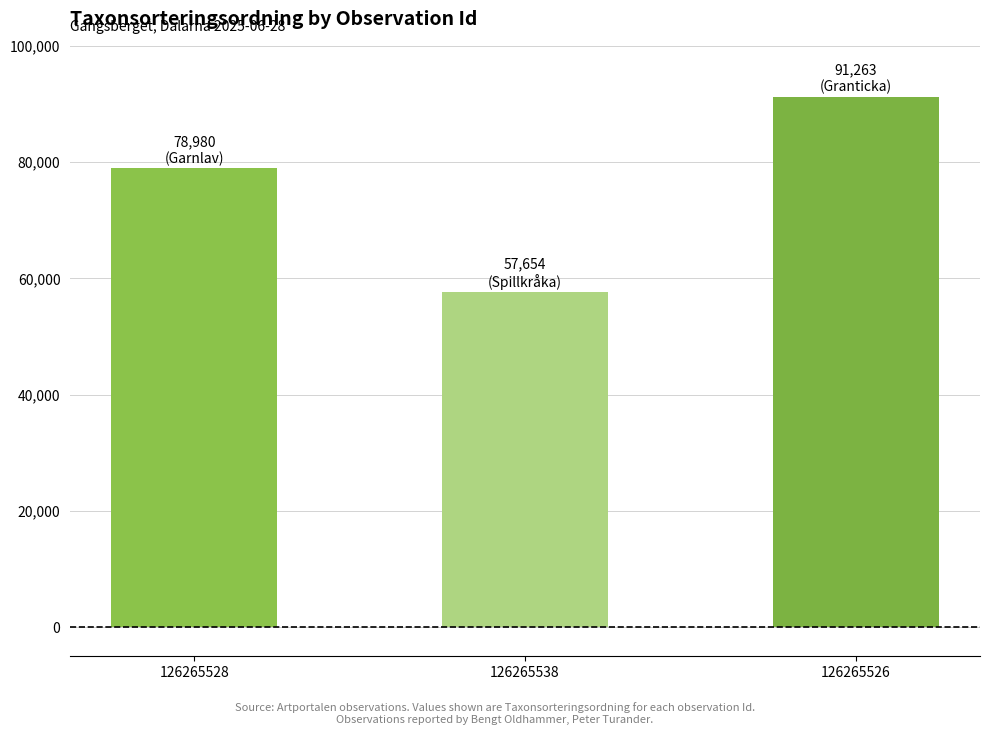

Rank the categories by value from lowest to highest.

126265538, 126265528, 126265526